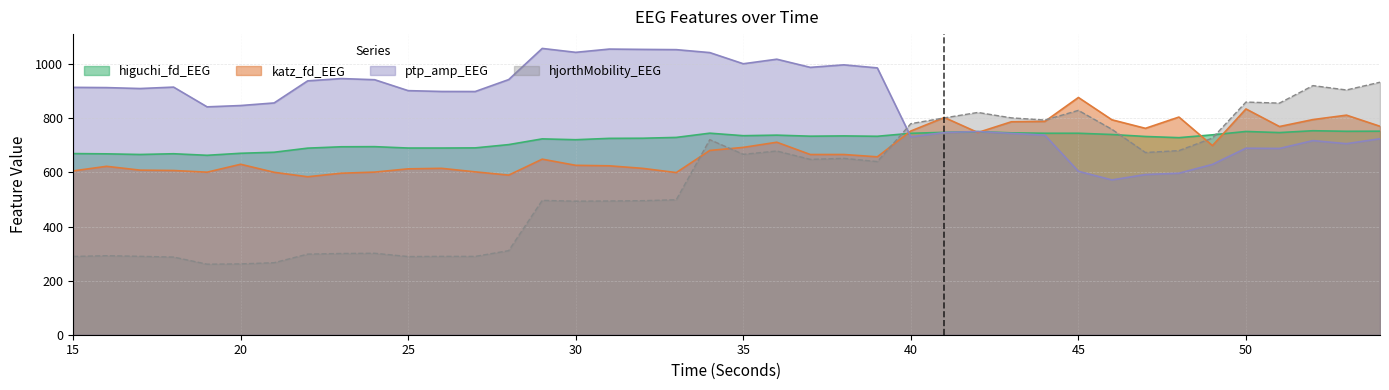

Between which two adjacent categories do hjorthMobility_EEG and ptp_amp_EEG first intersect?

39 and 40